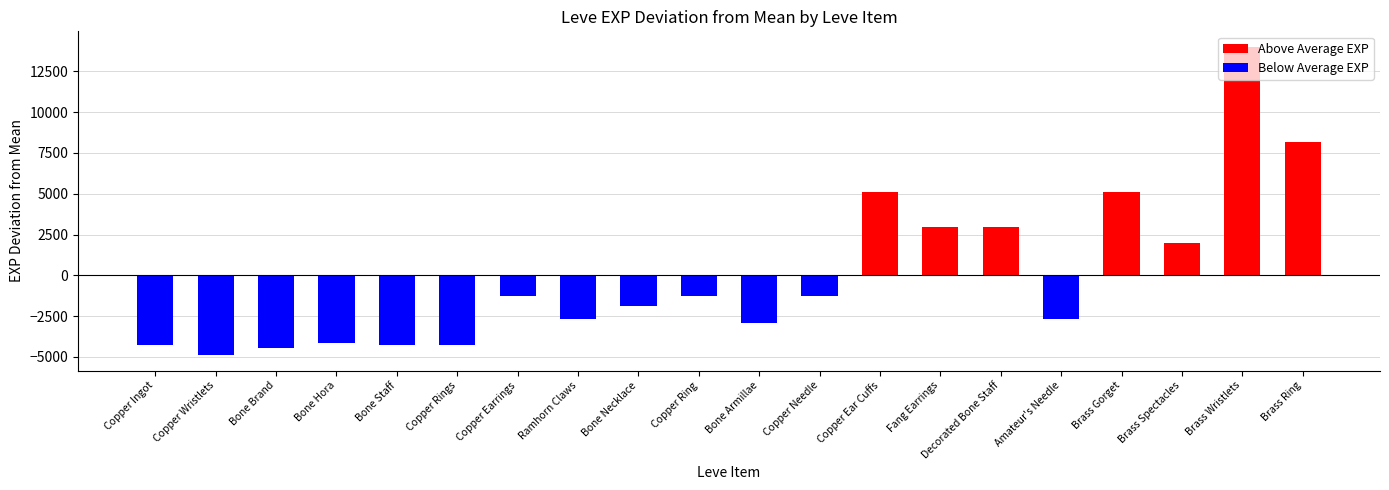

How many data points are less than -1295?

13